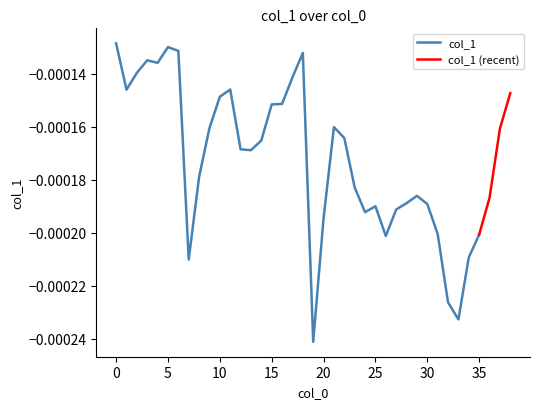

Where is the first local minimum?

1